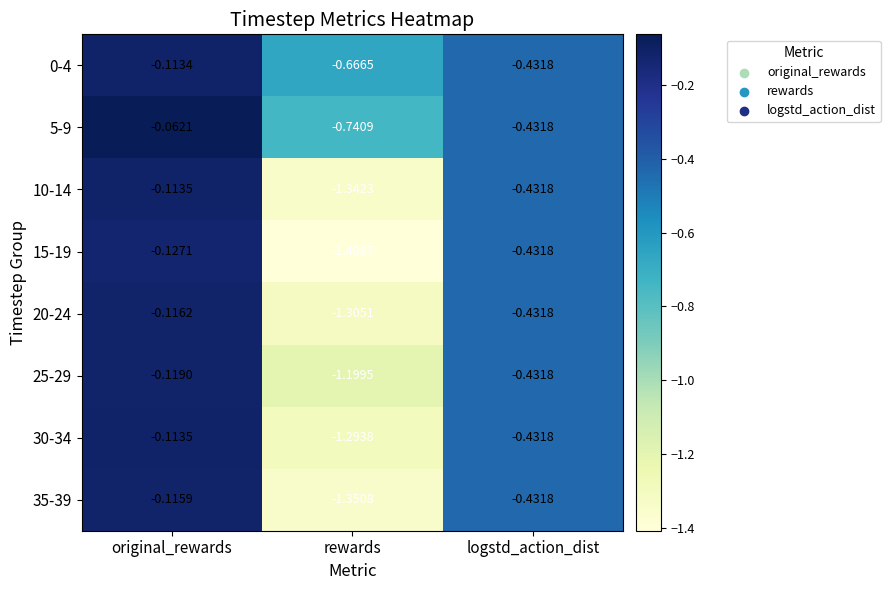

Rank the categories by 35-39 value from lowest to highest.

rewards, logstd_action_dist, original_rewards